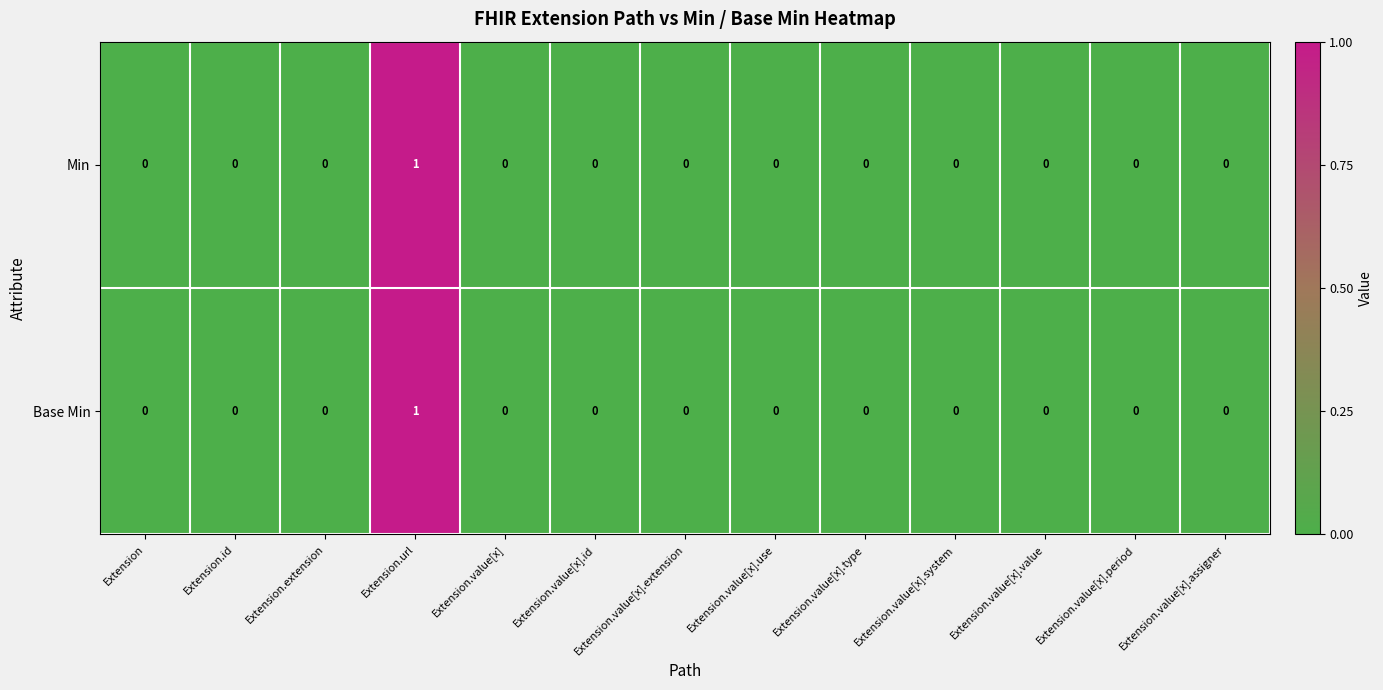

How many data points in Base Min are above 0?

1